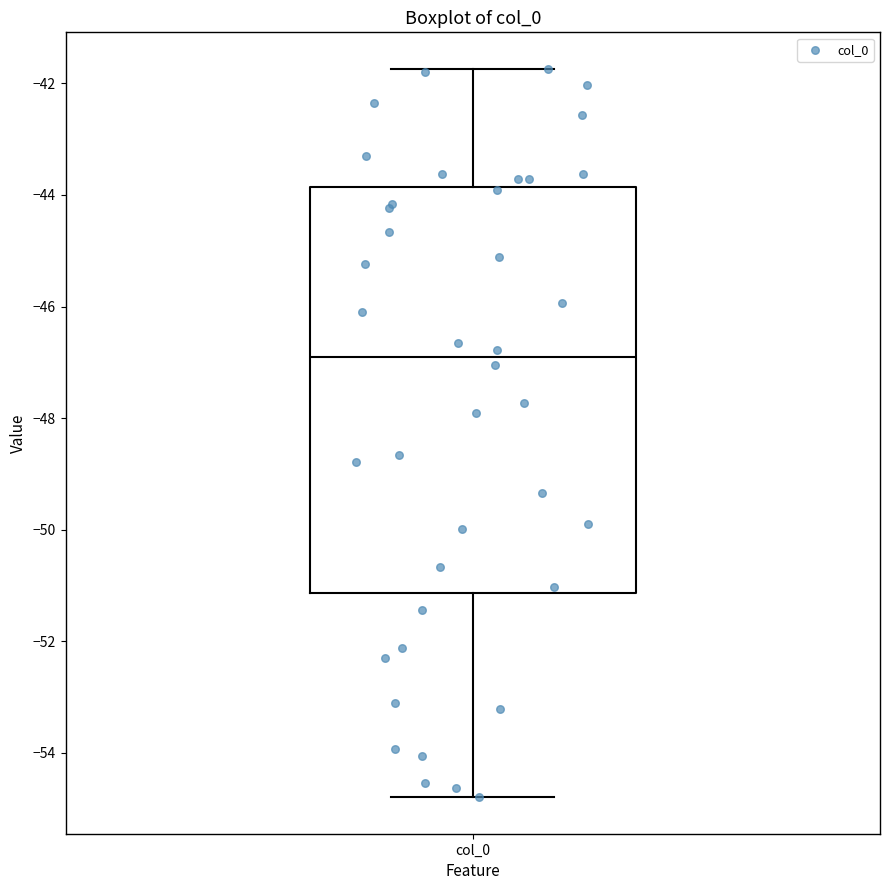

Where does the upper whisker of the box for col_0 end on the y-axis? The values are not printed on the chart, so give them approximately, as read against the axis.

-41.8